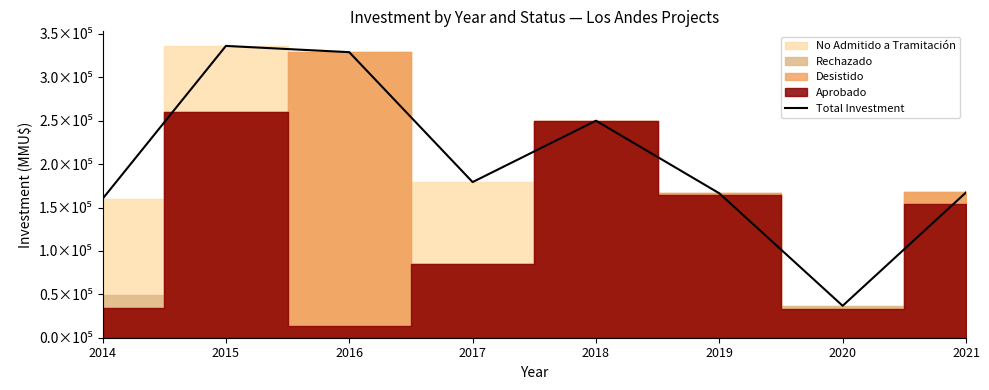

Reading left to right, extract all data points from this chart.

2014=160008	2015=336200	2016=329000	2017=179331	2018=250040	2019=166383	2020=36800	2021=167332